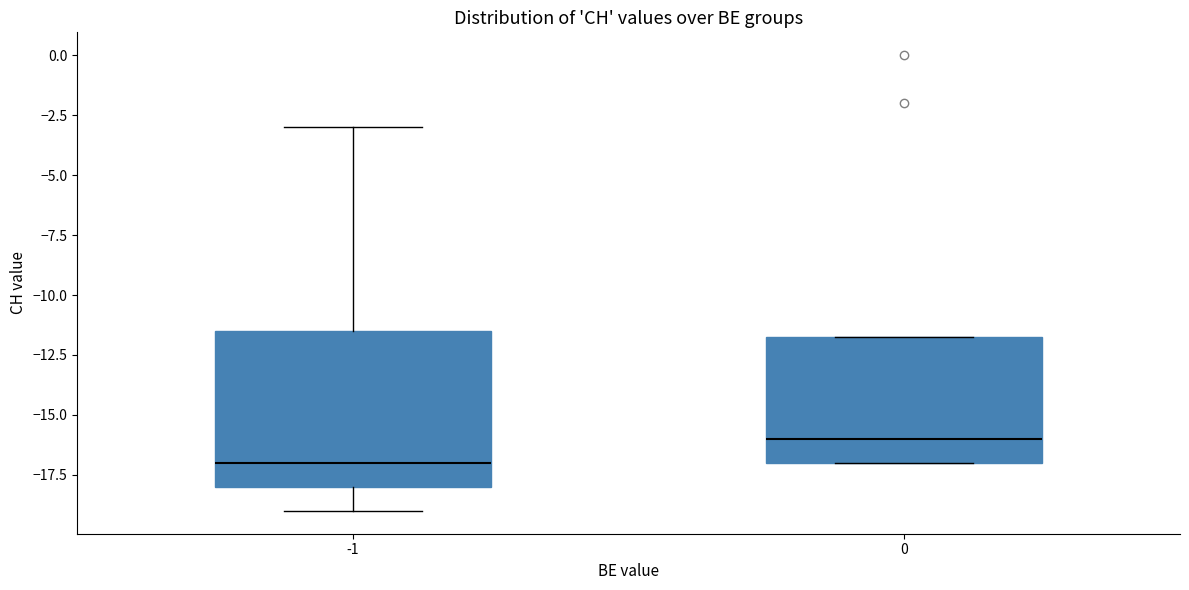

Reading left to right, transcribe this box plot: for each box, give where its median line is, the range the box spans, and where its two whiskers end, as read against the y-axis. The values are not printed on the chart, so give them approximately, as read against the axis.

-1: median -17.0, box -18.0 to -11.5, whiskers -19.0 to -3.0
0: median -16.0, box -17.0 to -11.5, whiskers -17.0 to -11.5